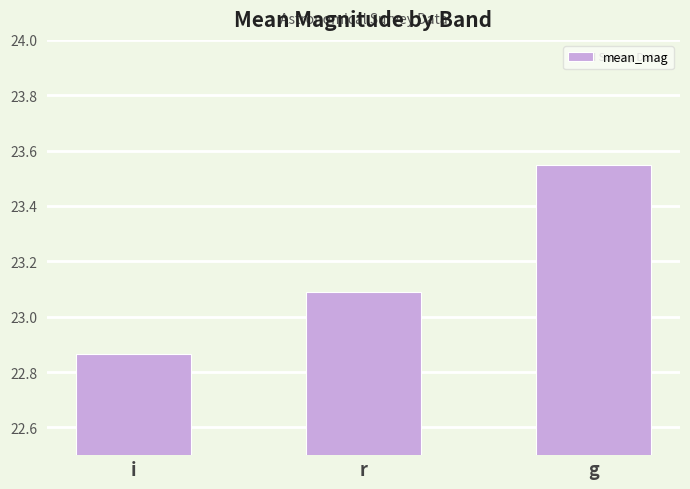

True or false: the data shows 14.8 at g.

False